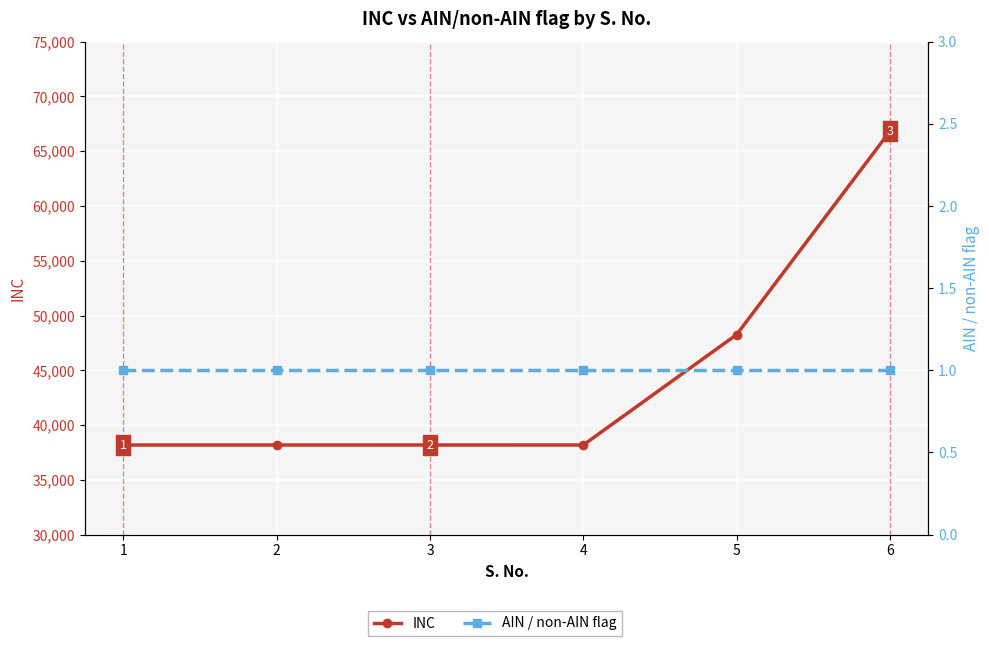

At which category does the chart reach its peak across all series?

6